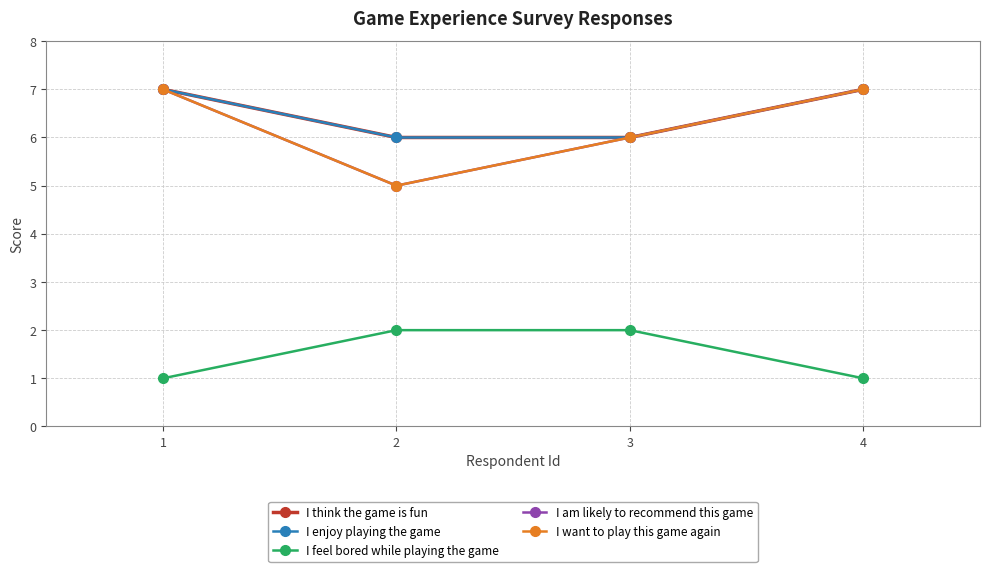

What is the sum of all I am likely to recommend this game values?

25